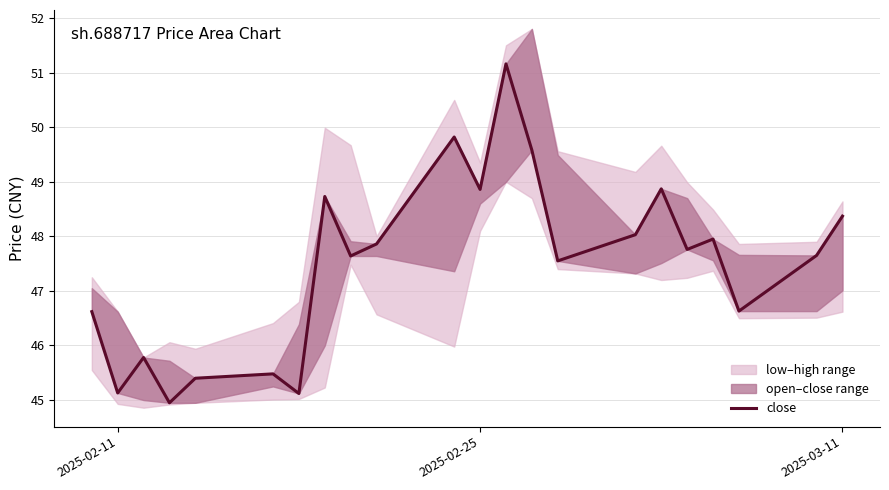

What is the sum of all values?

1044.9